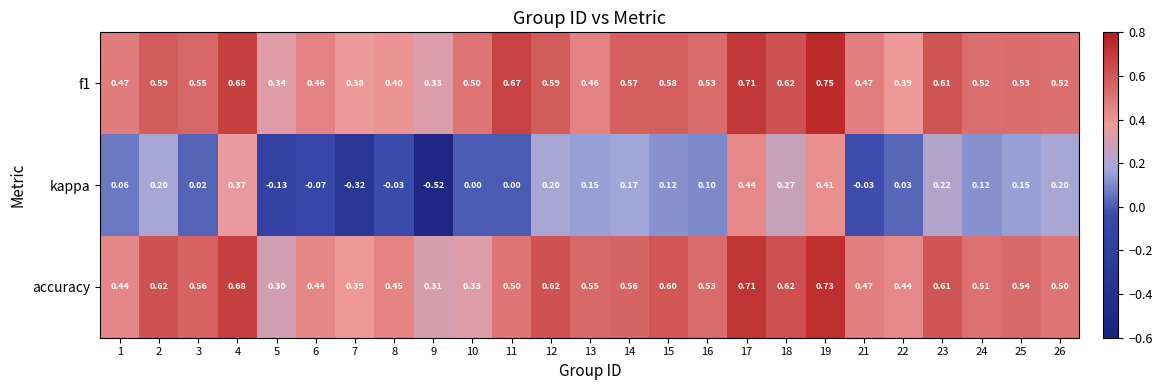

Is the value of kappa at 12 greater than the value of accuracy at 12?

No